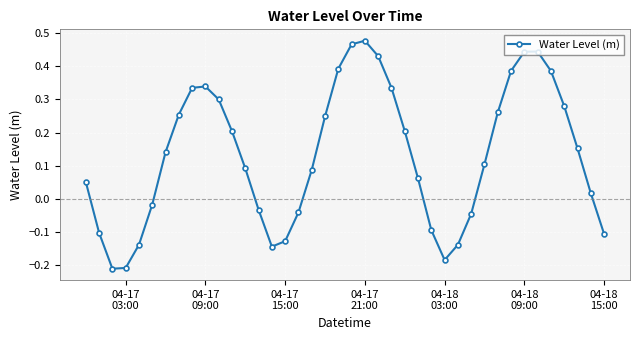

True or false: the data has more than 0 interior local peaks.

True